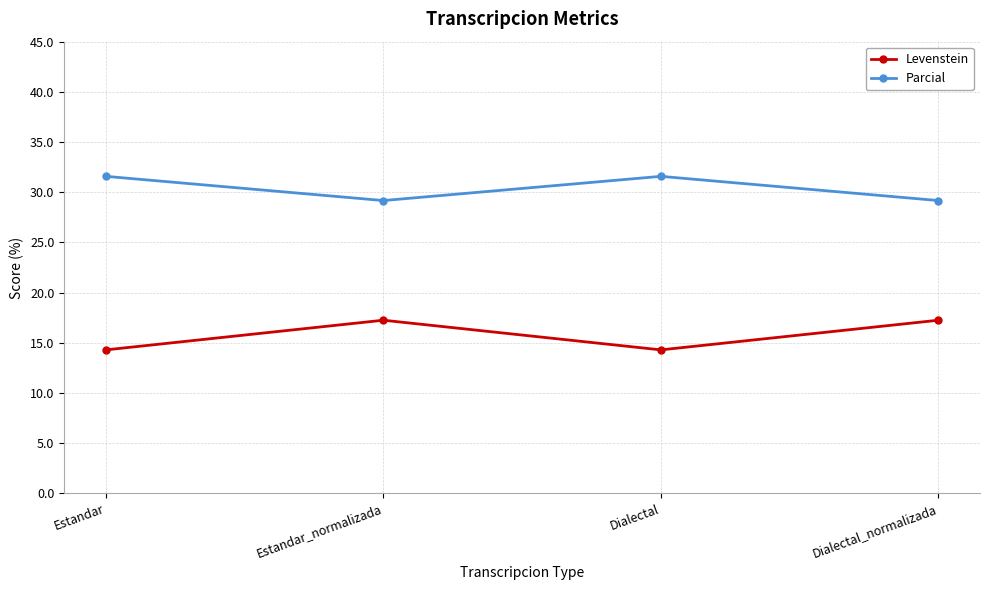

What is the minimum value for Parcial?

29.2